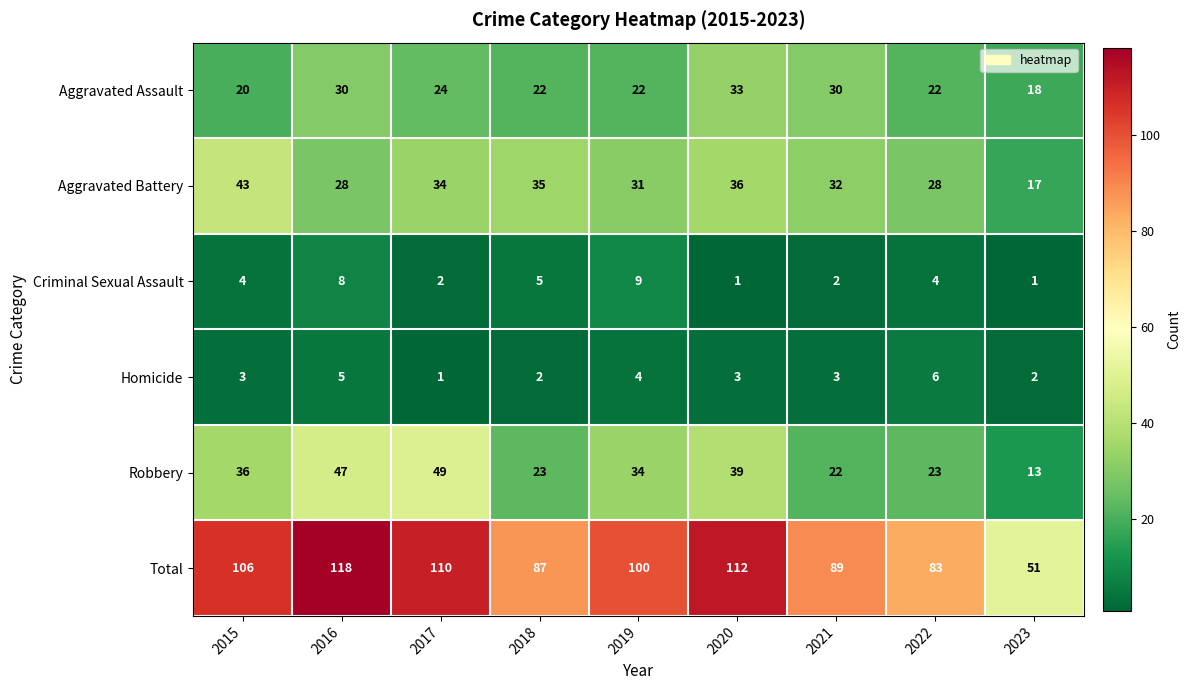

True or false: Homicide has a value of 9 at 2022.

False